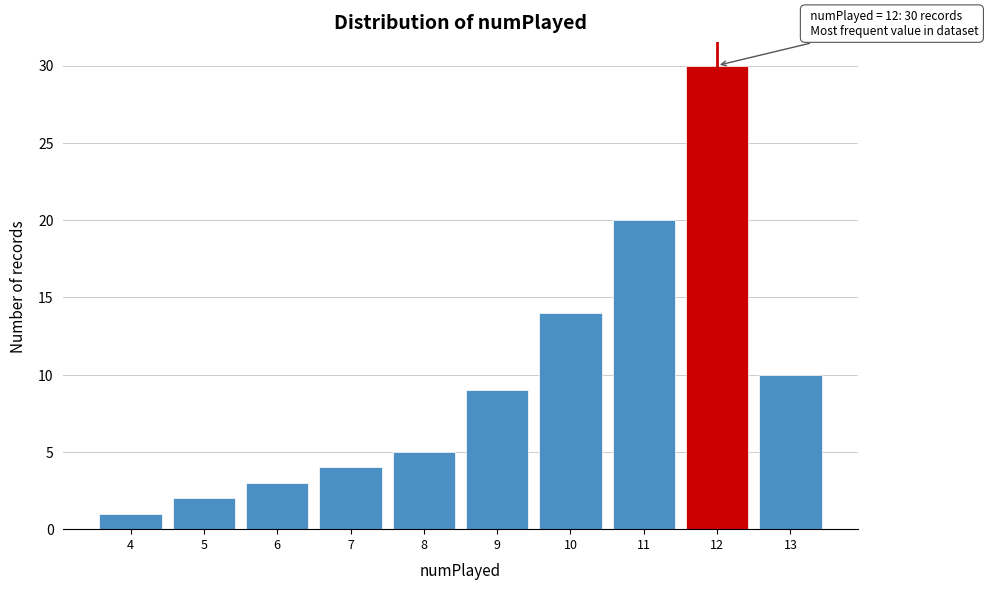

Over which range of the x-axis is the bar tallest?

11.5 to 12.5